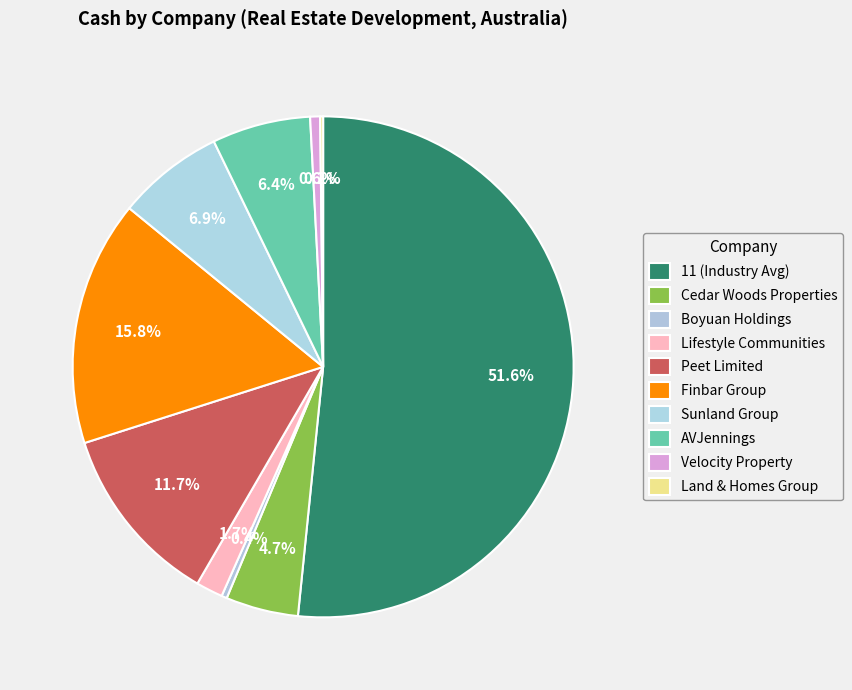

What percentage is NOT represented by Lifestyle Communities?

98.3%